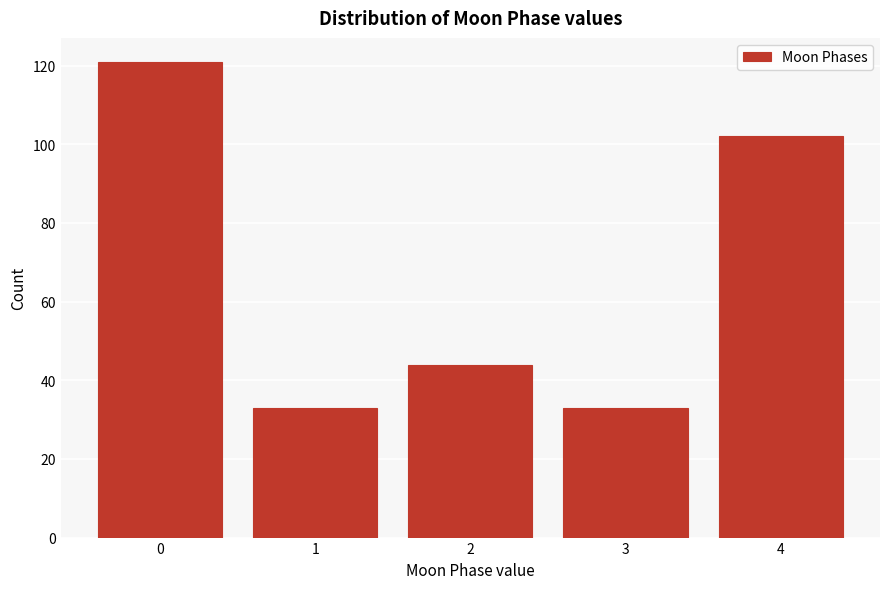

Reading right to left, list all the values displayed in this chart.

4=102	3=33	2=44	1=33	0=121